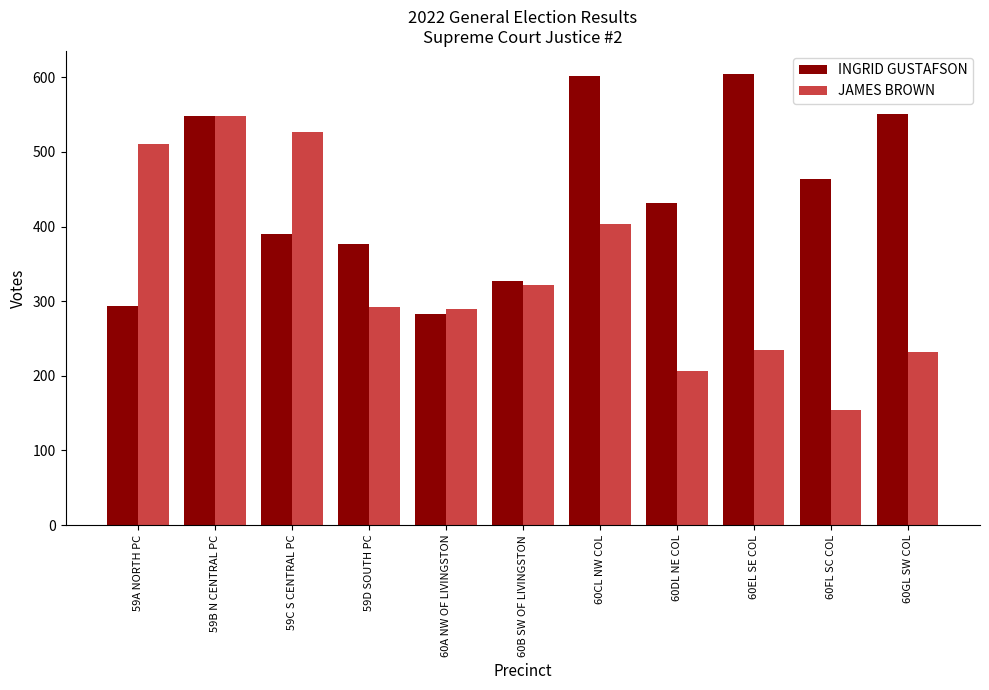

What is the difference between the maximum and second lowest values in the JAMES BROWN series?

341